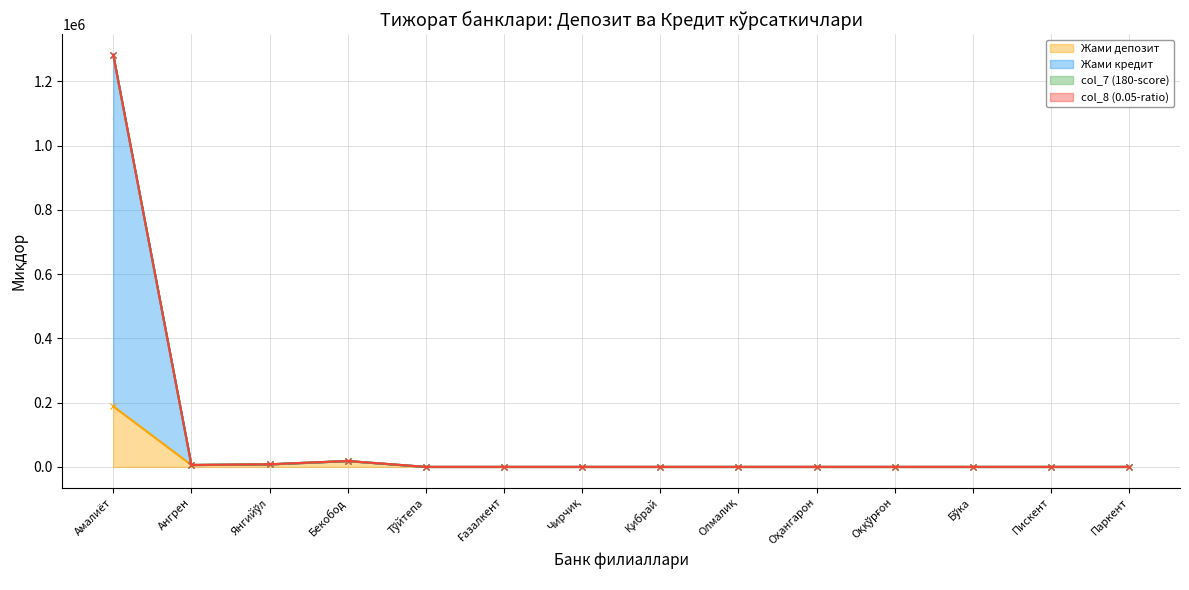

What is the total value across all series at Чирчиқ?

369.0